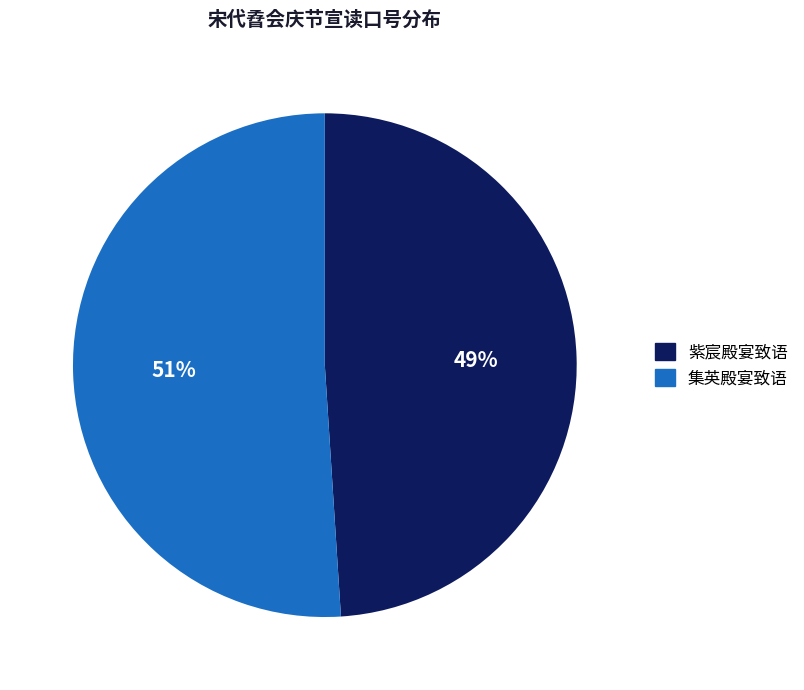

Is there a majority slice in this chart?

Yes